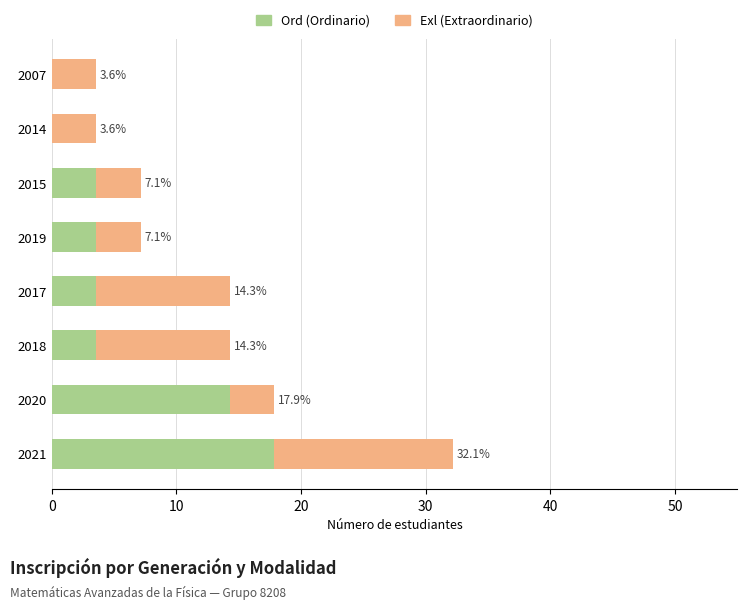

What is the total value across all series at 2007?

3.6